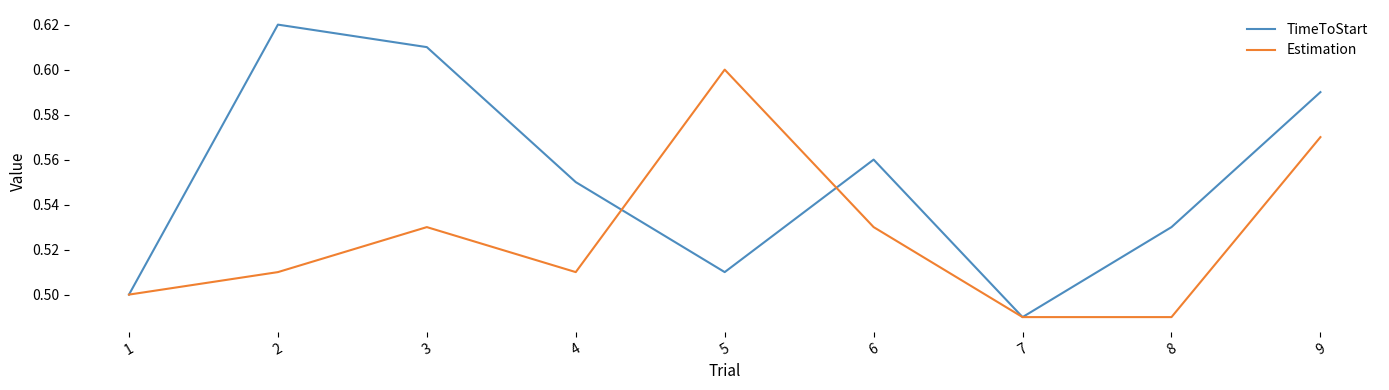

Is this an area chart (filled region under the line)?

No